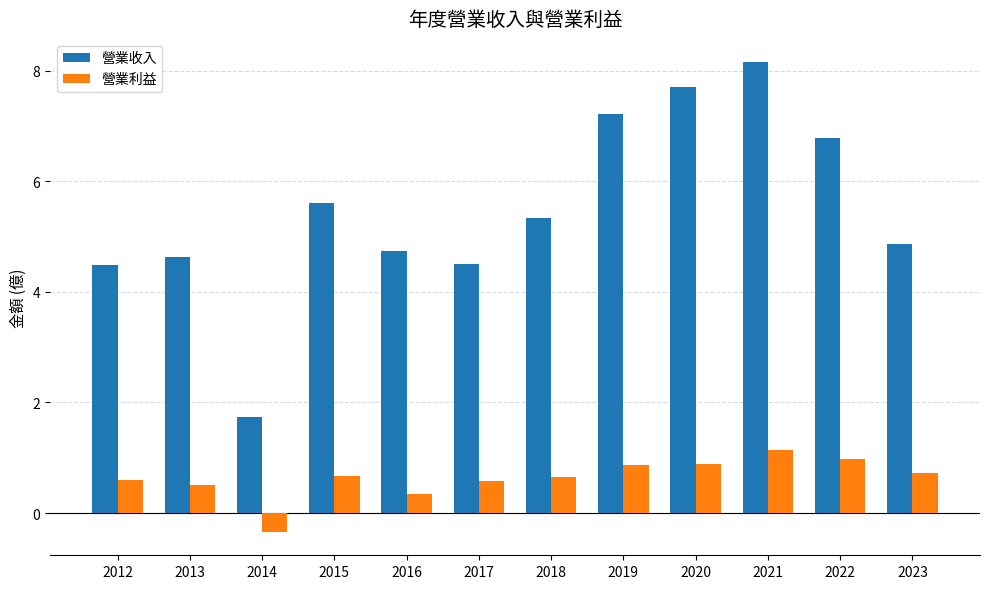

The value of 營業利益 at 2019 is 1.5. True or false?

False